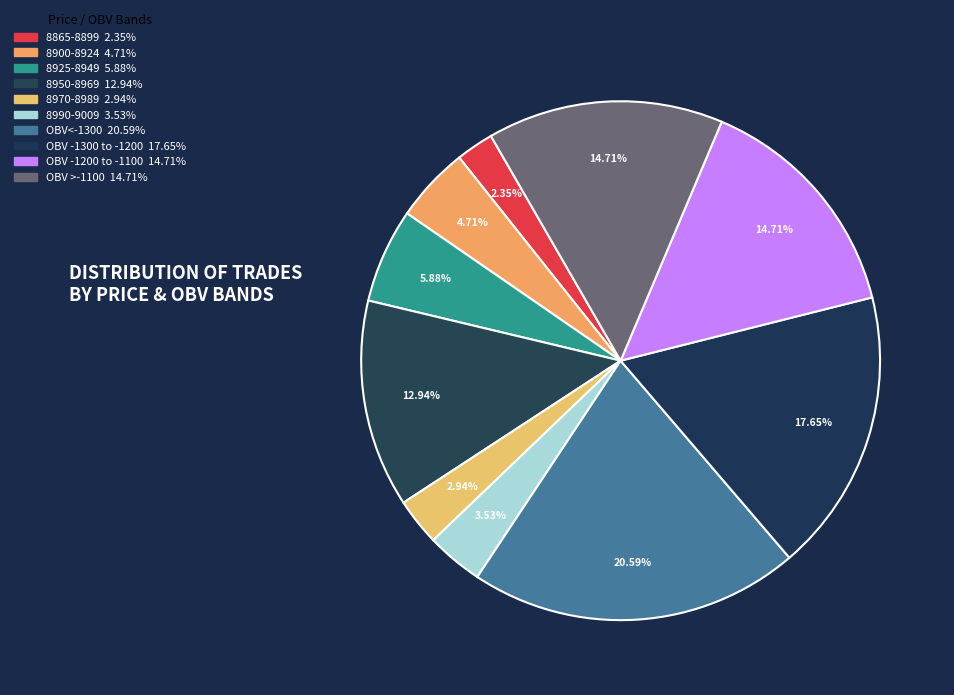

How many segments does this pie chart have?

10